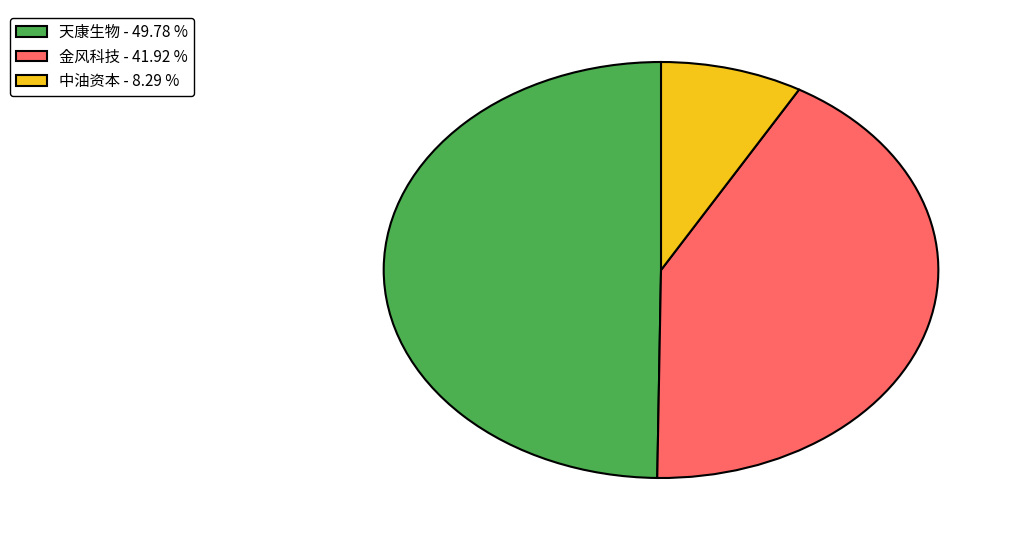

Rank the categories by value from lowest to highest.

中油资本 - 8.29 %, 金风科技 - 41.92 %, 天康生物 - 49.78 %